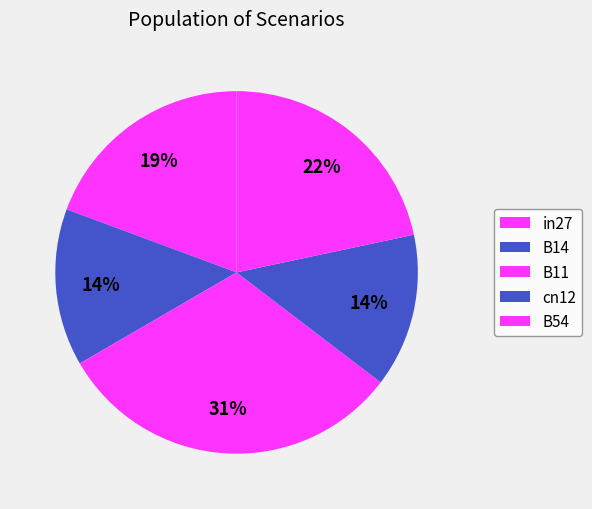

Rank the categories by value from lowest to highest.

cn12, B14, in27, B54, B11